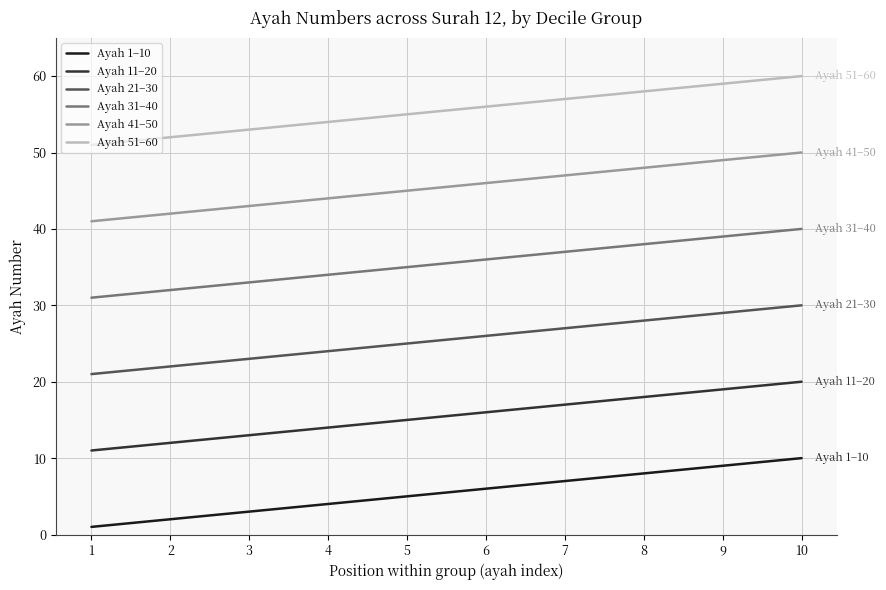

Rank the series by their average value, from lowest to highest.

Ayah 1–10, Ayah 11–20, Ayah 21–30, Ayah 31–40, Ayah 41–50, Ayah 51–60